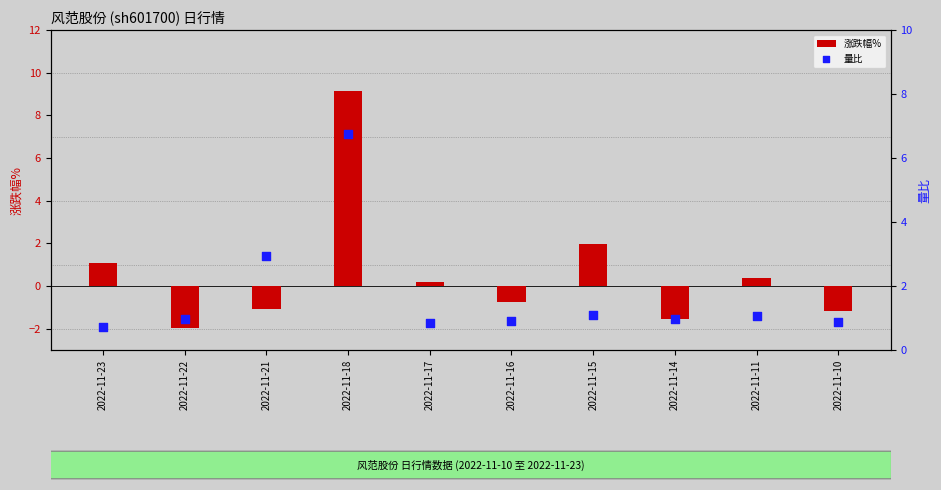

Which series reaches the maximum Y coordinate?

涨跌幅%